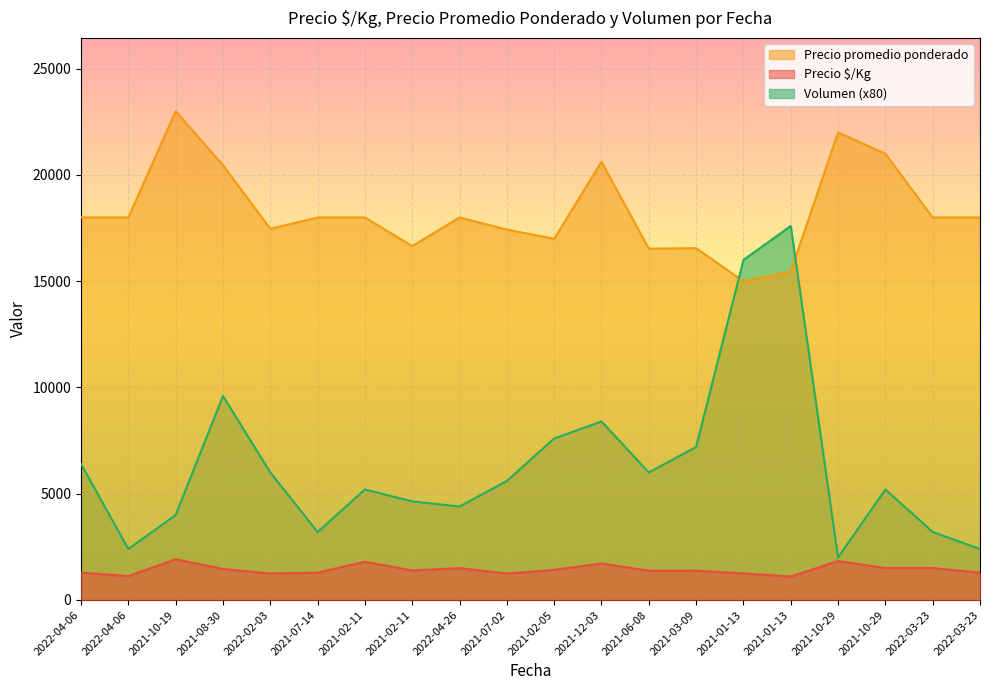

How many lines are shown in the chart?

3